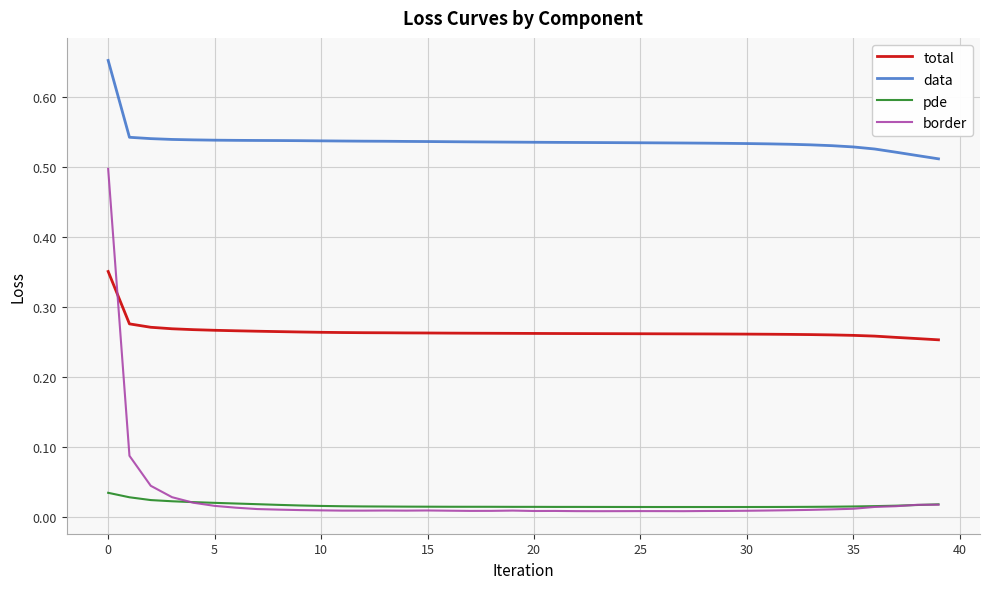

Which series has the widest spread of values?

border